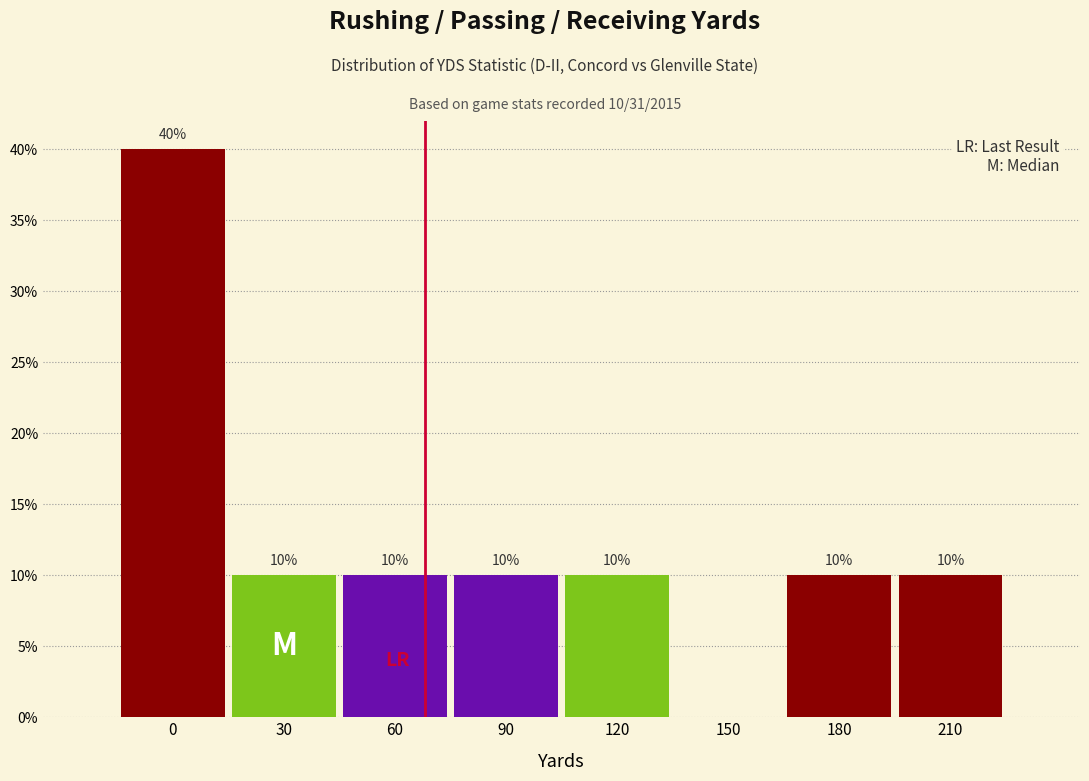

Reading left to right, what are all the values shown in this chart?

0=40	30=10	60=10	90=10	120=10	150=0	180=10	210=10